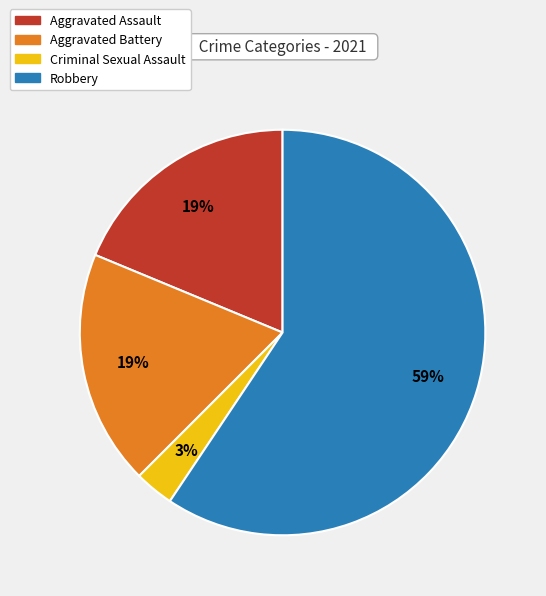

How many slices are in this pie chart?

4